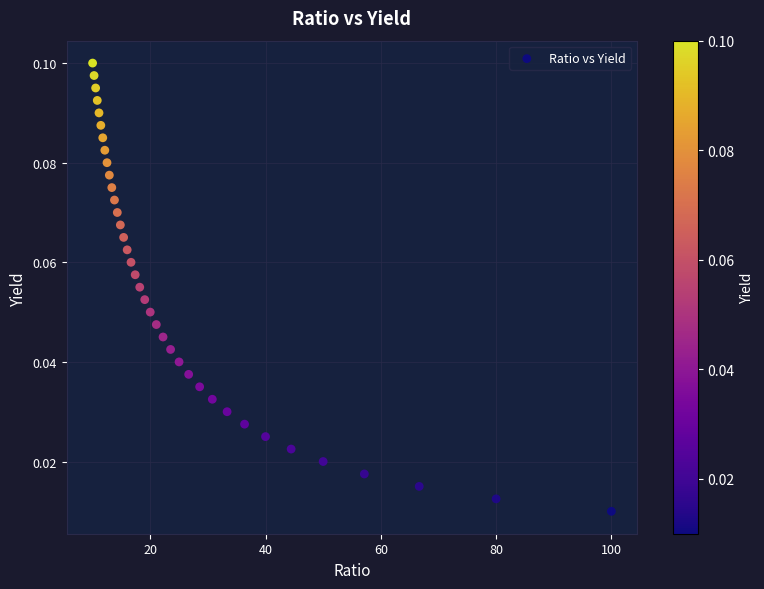

What is the range of X values (max minus min)?

90.0